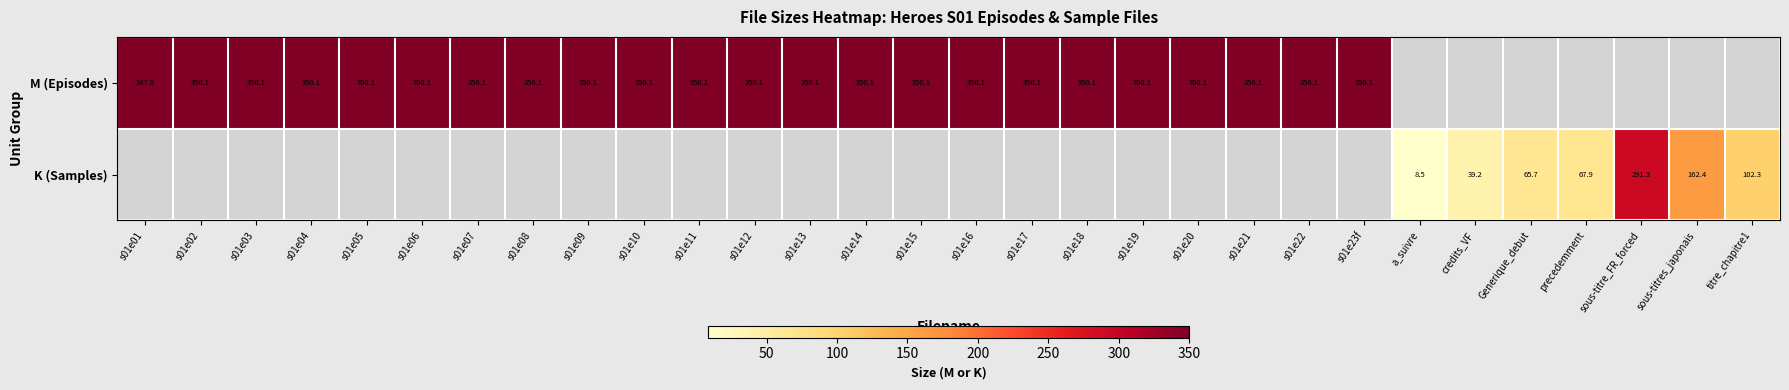

Is the value of K (Samples) at Generique_debut greater than the value of M (Episodes) at s01e10?

No